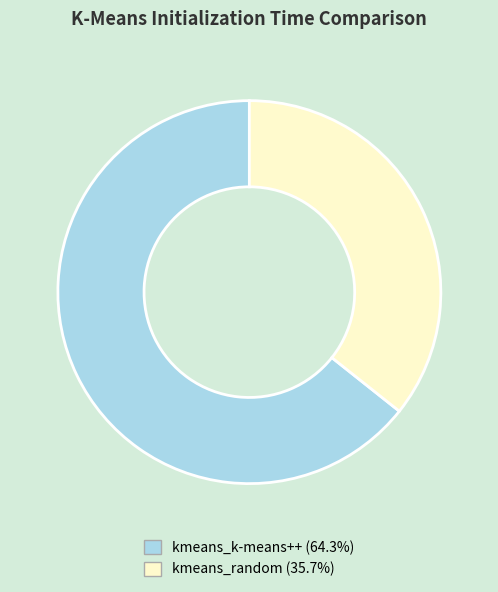

Combined, do kmeans_k-means++ and kmeans_random account for over 50%?

Yes